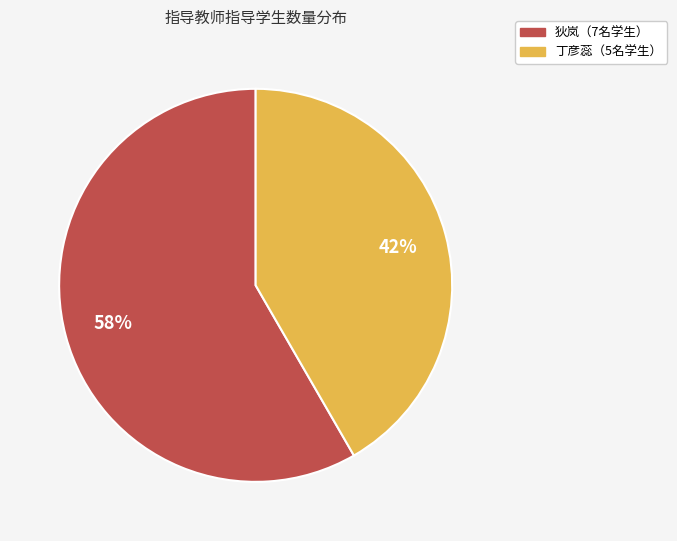

To the nearest percent, what is the average slice percentage?

50%